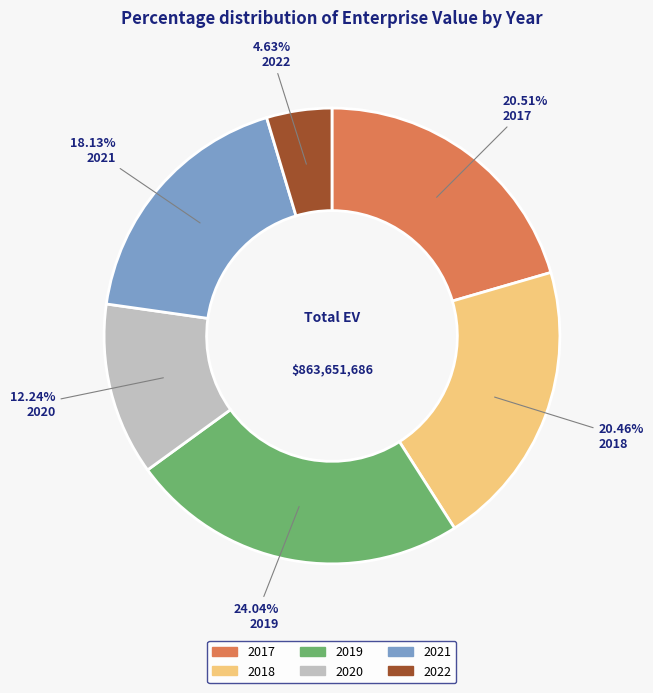

Does 2020 account for over 50% of the chart?

No